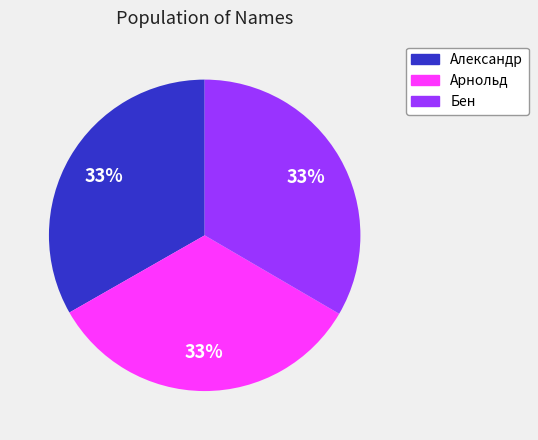

True or false: Александр accounts for 33% of the total.

True